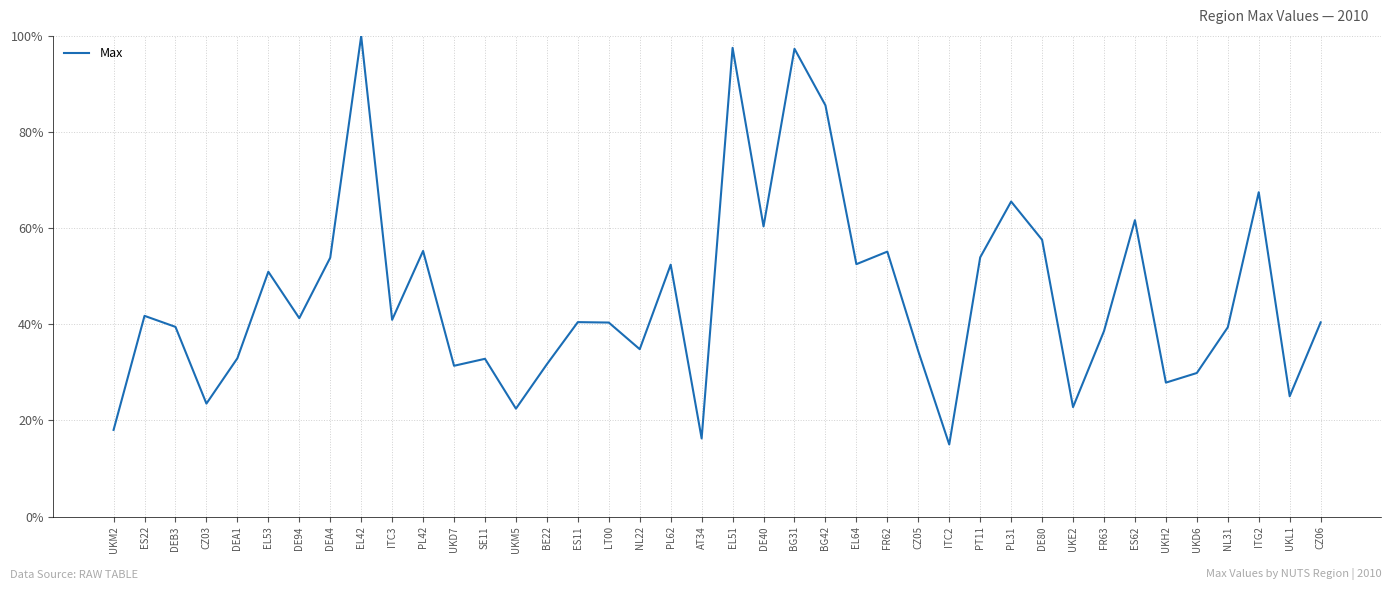

What position from the right is PL62?

22